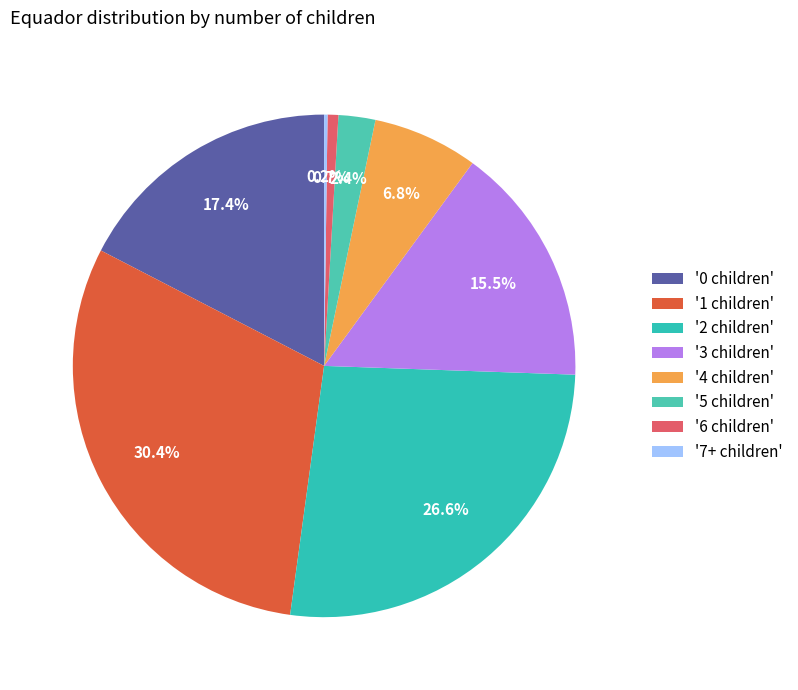

What is the smallest slice in the pie chart?

7+